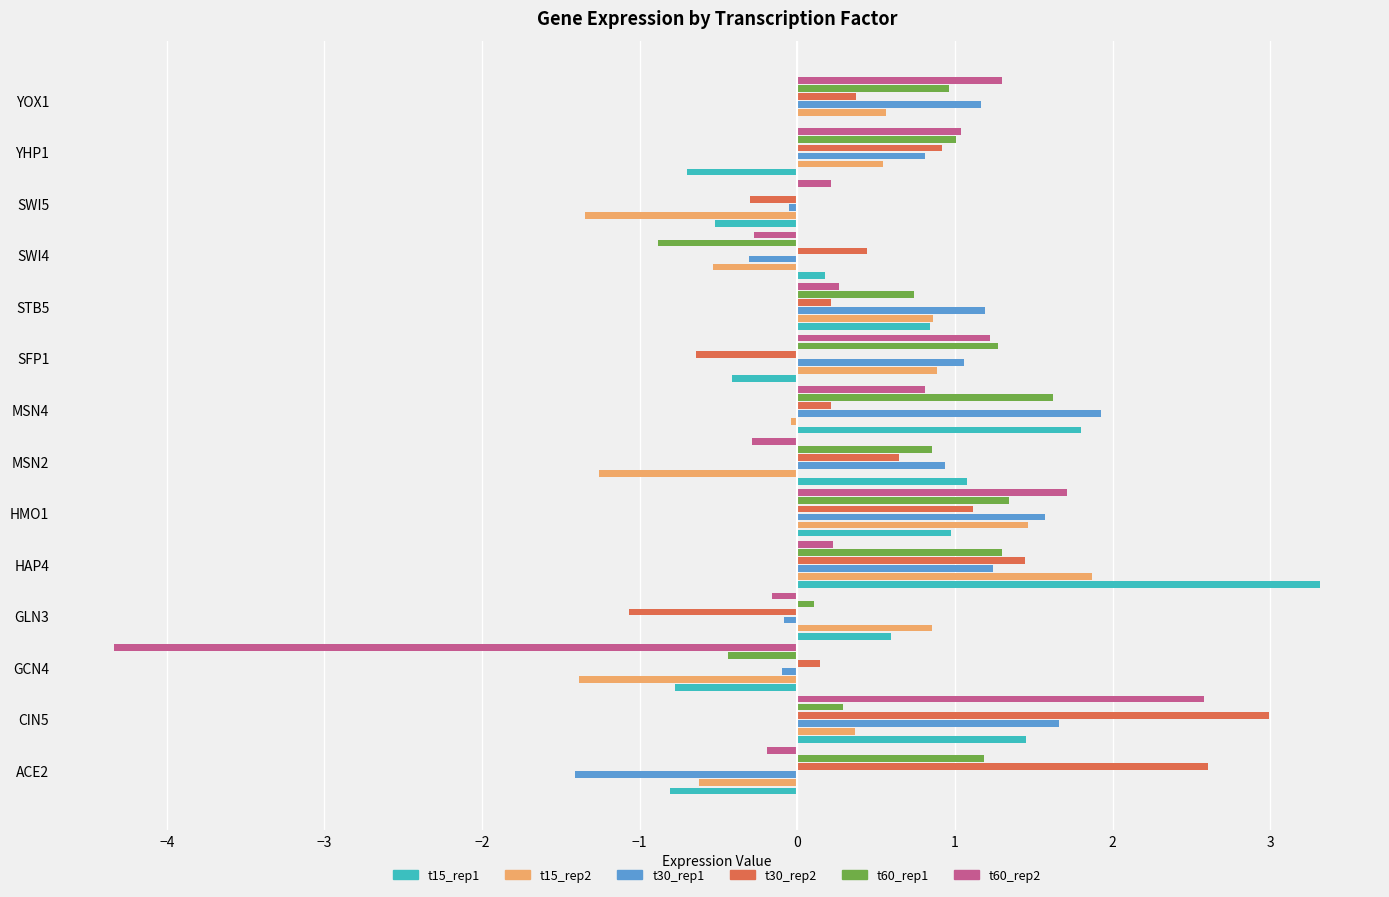

Are the bars horizontal?

Yes